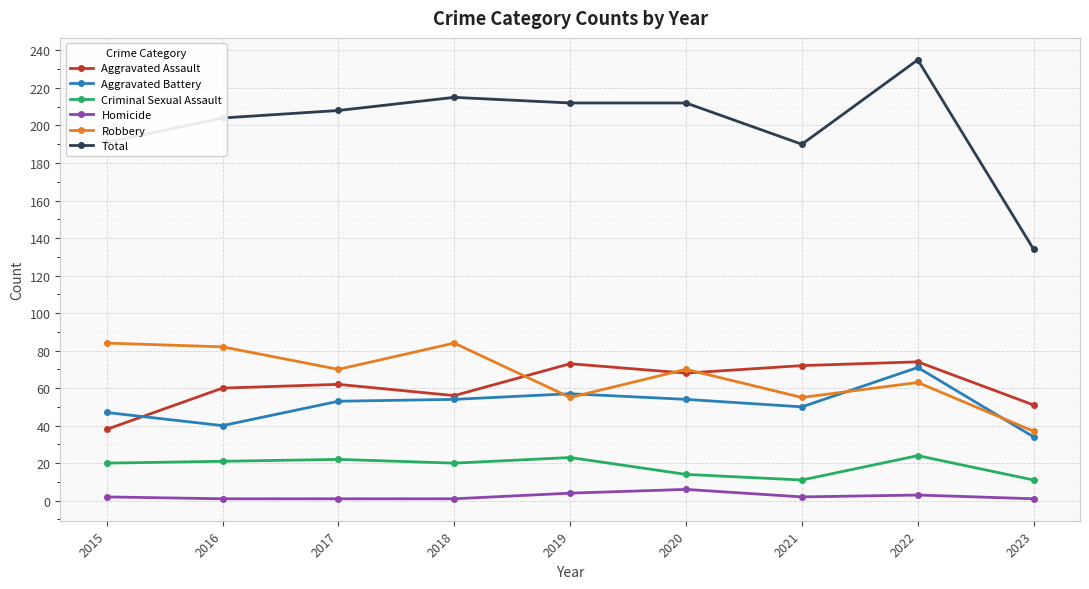

How many lines are shown in the chart?

6